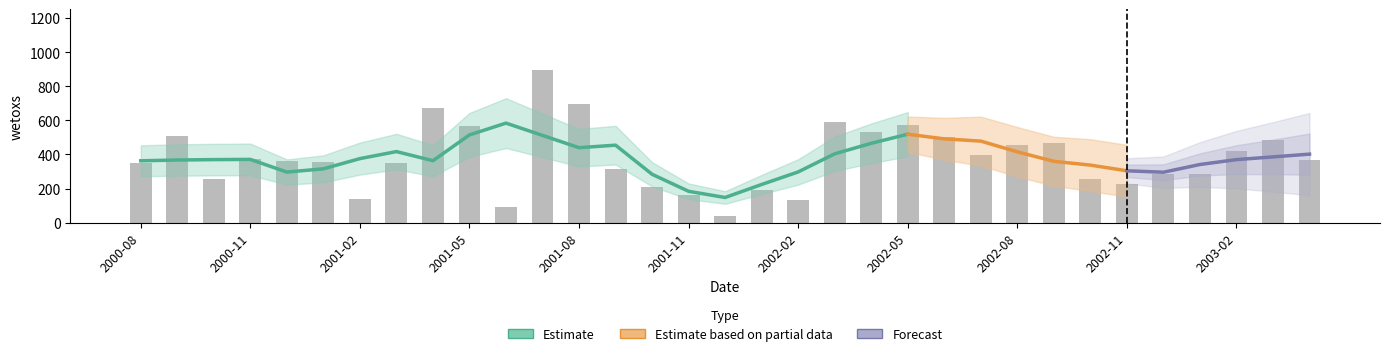

Which category has the lowest value across all series?

2001-12